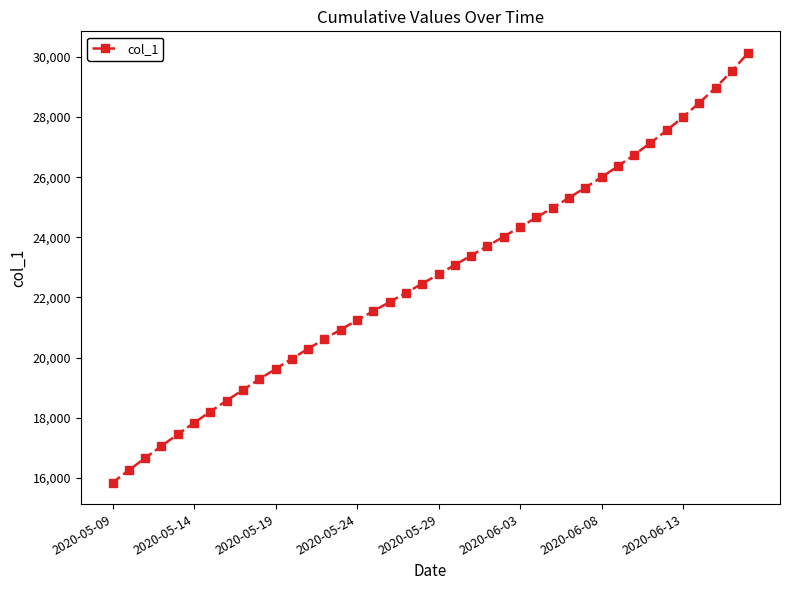

What is the minimum value shown in the chart?

15842.6